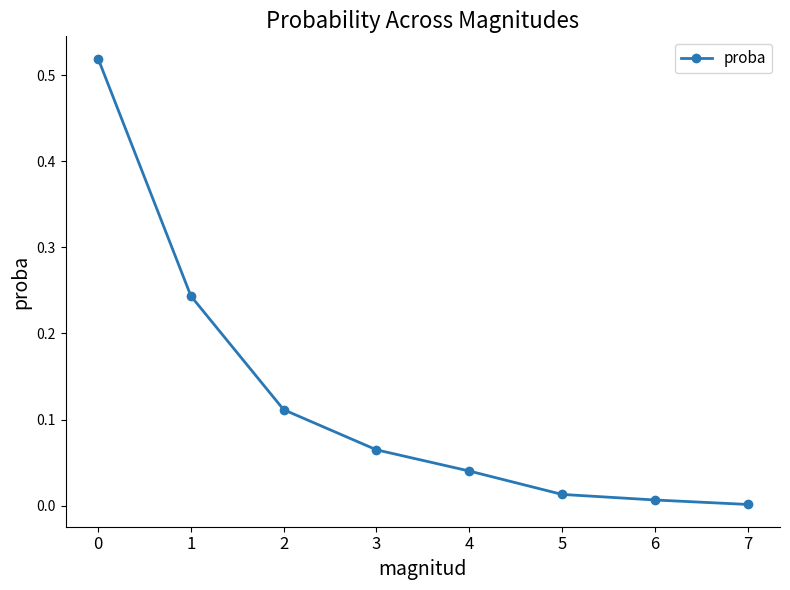

What is the sum of the values at 3 and 0?

0.6